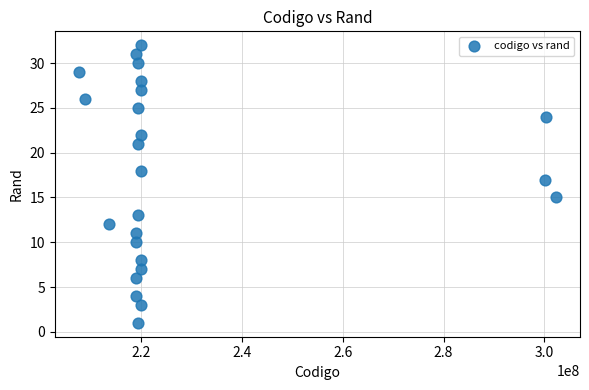

What is the range of Y values (max minus min)?

31